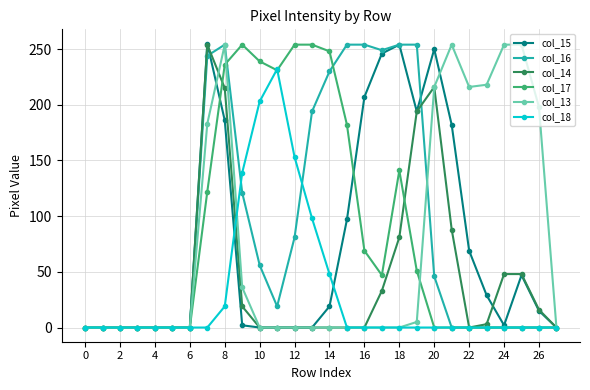

What is the greatest value displayed?

255